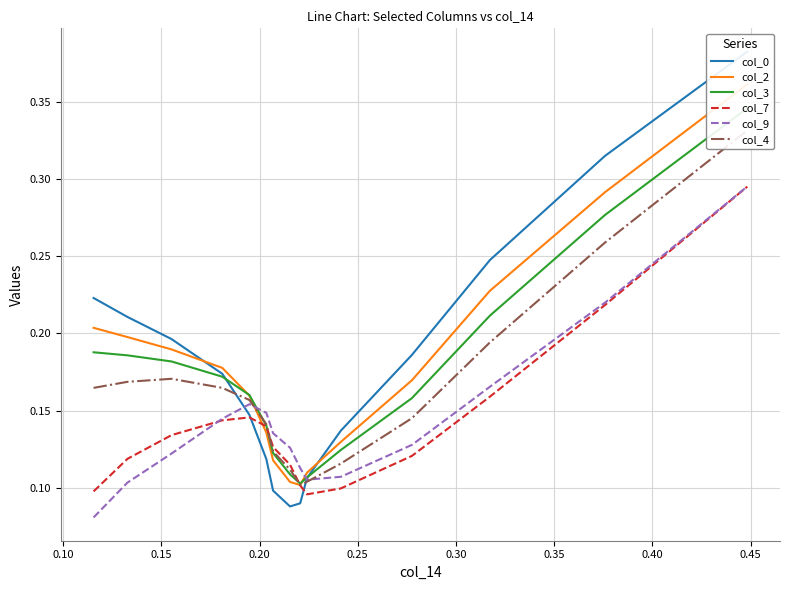

Which series has the largest total across all categories?

col_0